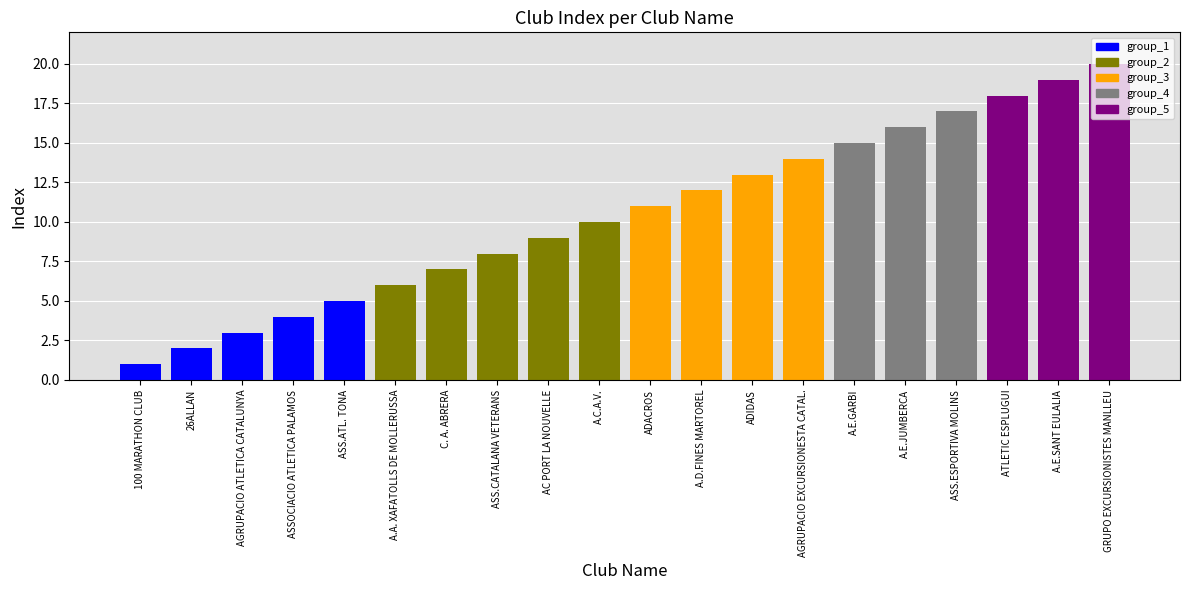

What is the smallest value displayed?

1